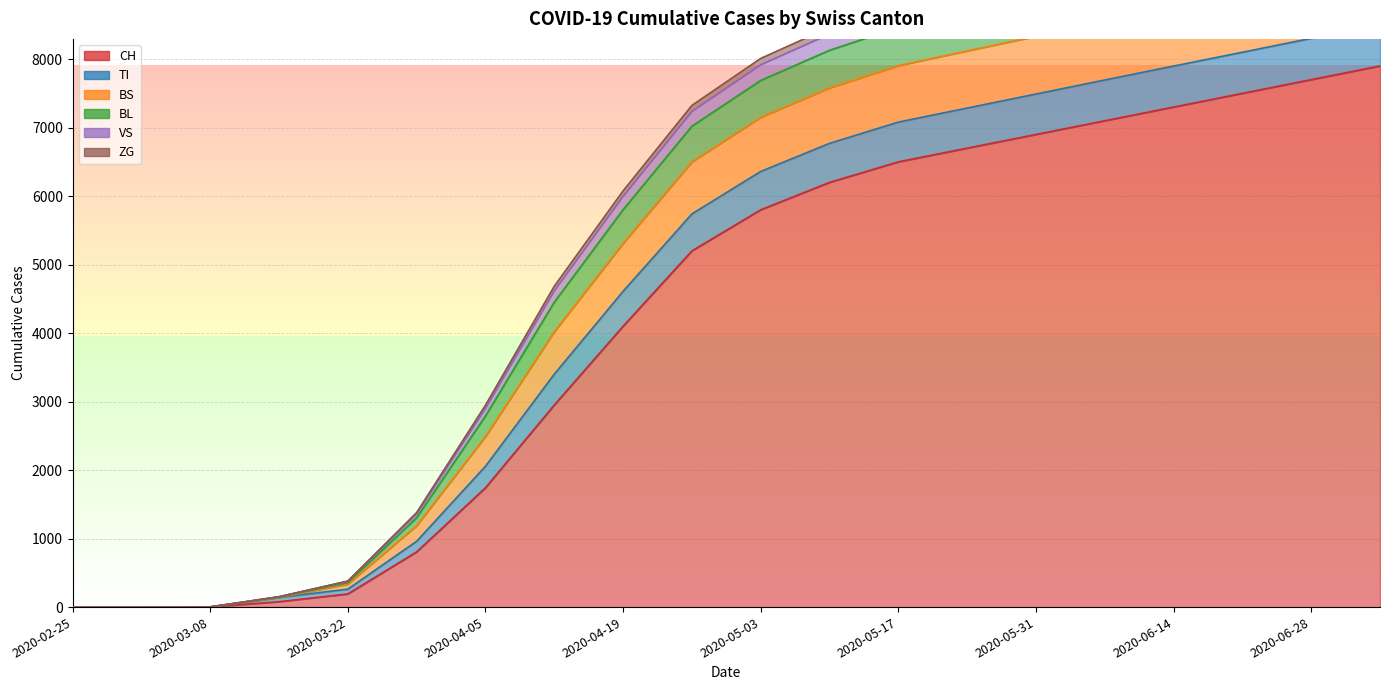

True or false: BS and VS cross at least once.

False